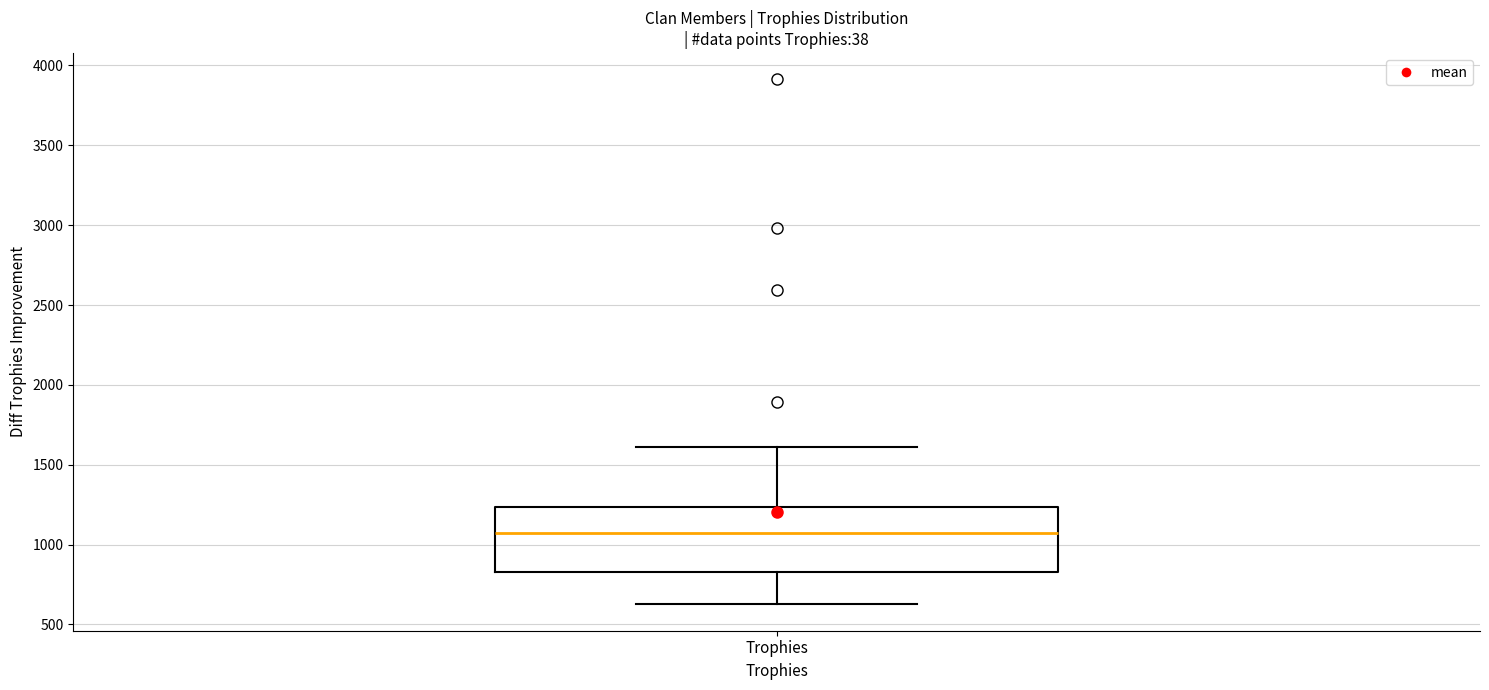

Where does the median line of the box for Trophies sit on the y-axis? The values are not printed on the chart, so give them approximately, as read against the axis.

1050